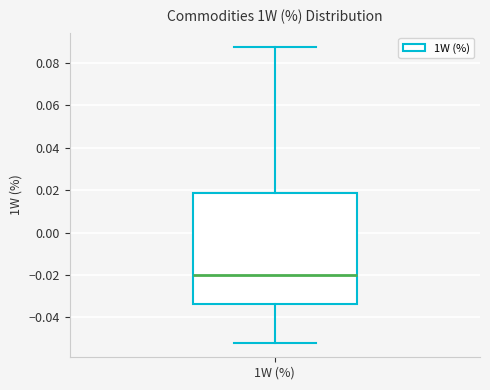

Transcribe this box plot: give where the median line is, the range the box spans, and where the two whiskers end, as read against the y-axis. The values are not printed on the chart, so give them approximately, as read against the axis.

median -0.020, box -0.034 to 0.018, whiskers -0.052 to 0.088